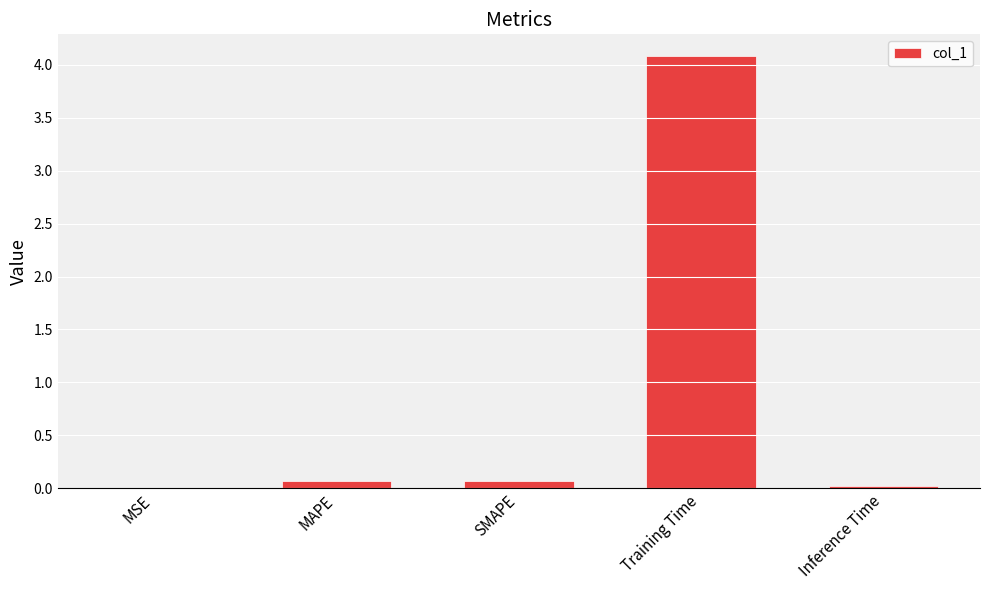

Are the bars grouped side by side (vs. stacked)?

No